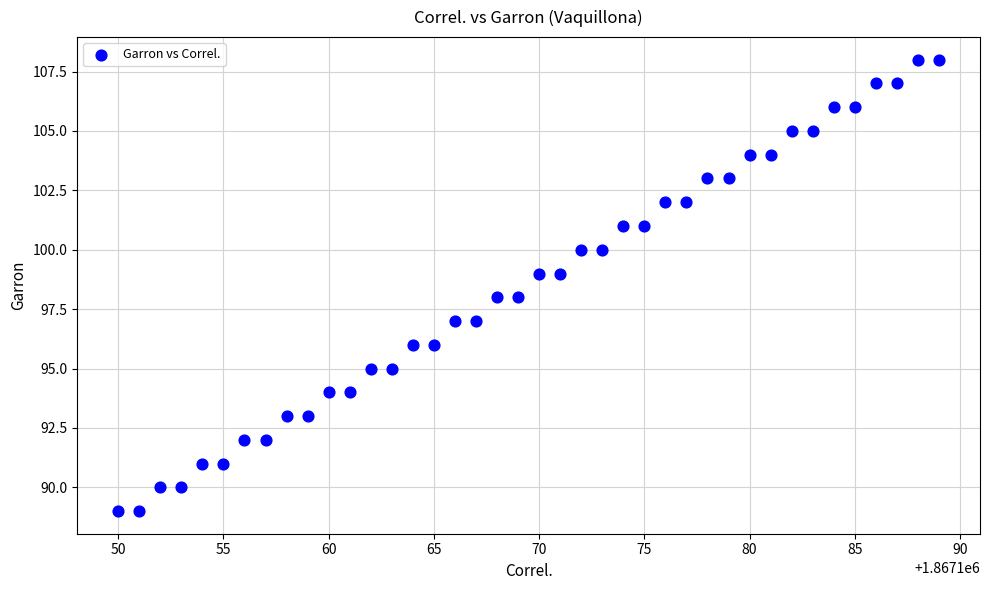

What is the range of Y values (max minus min)?

19